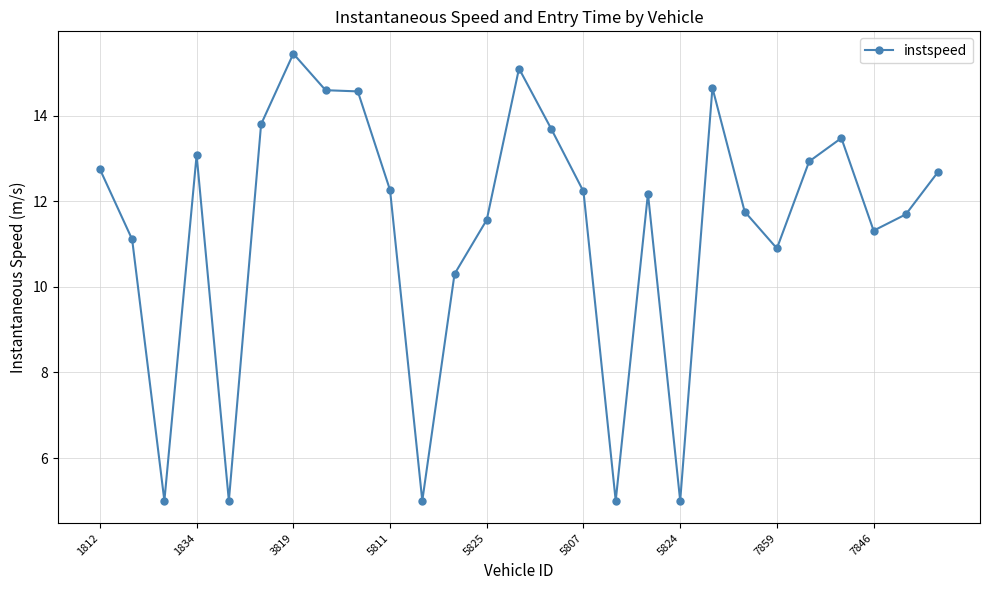

What is the smallest value displayed?

5.0